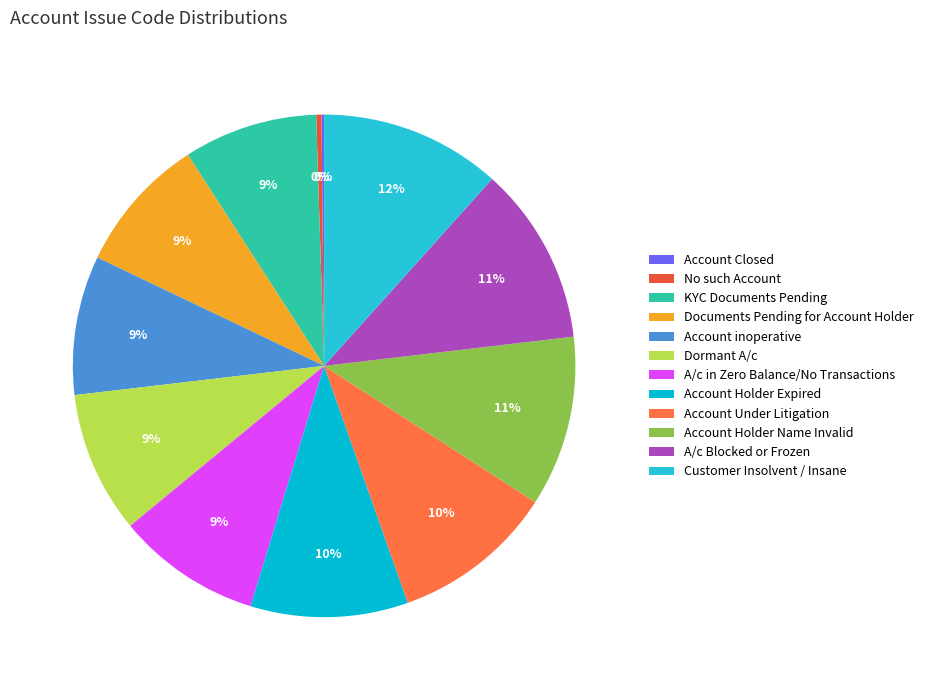

What portion of the pie excludes Customer Insolvent / Insane?

88.3%